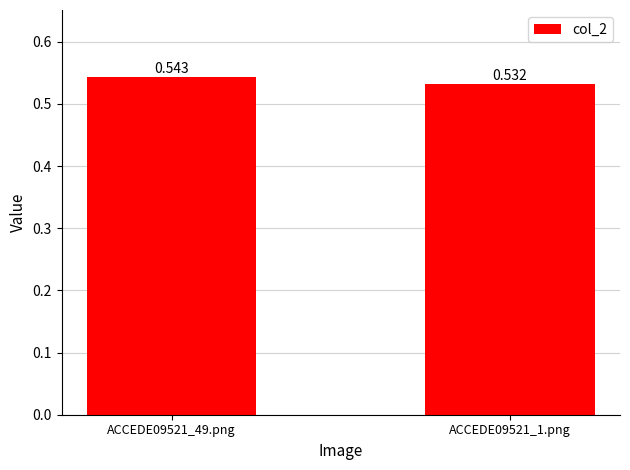

List the labels in order of value, smallest first.

ACCEDE09521_1.png, ACCEDE09521_49.png